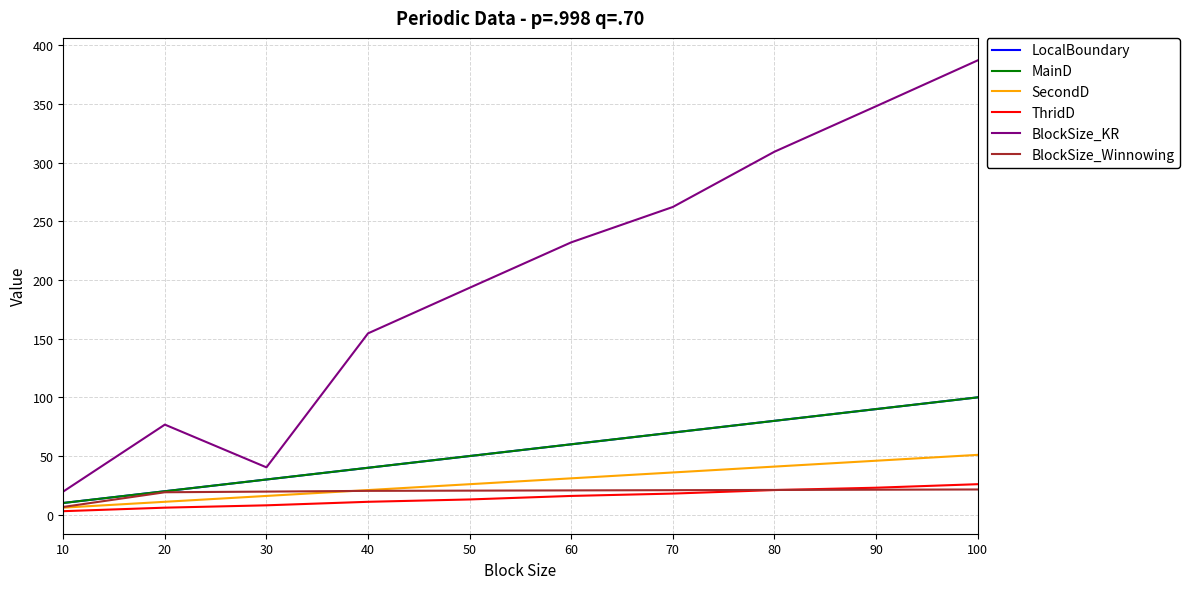

Is it true that BlockSize_Winnowing equals 20.5 at 50?

True